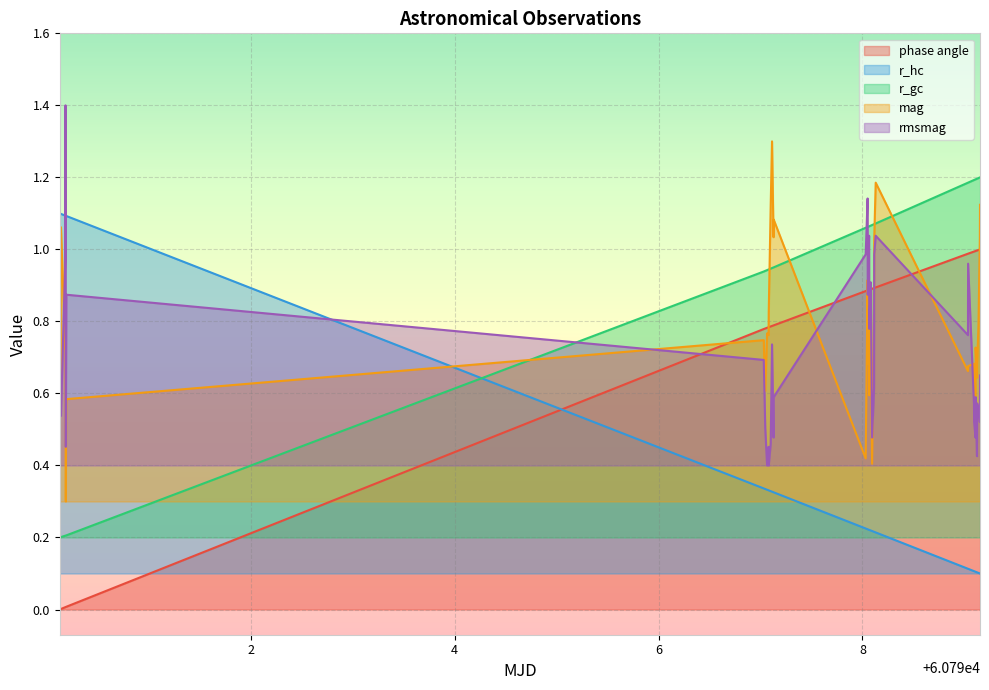

What is the difference between the second highest and second lowest values in the mag series?

0.8